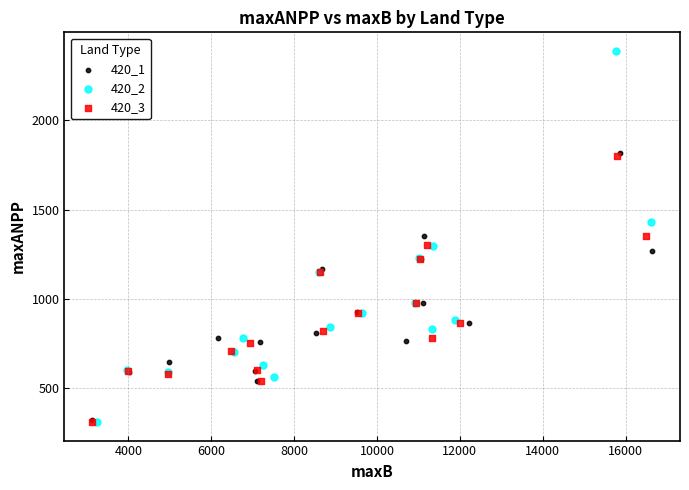

Which series has the largest Y range (max minus min)?

420_2